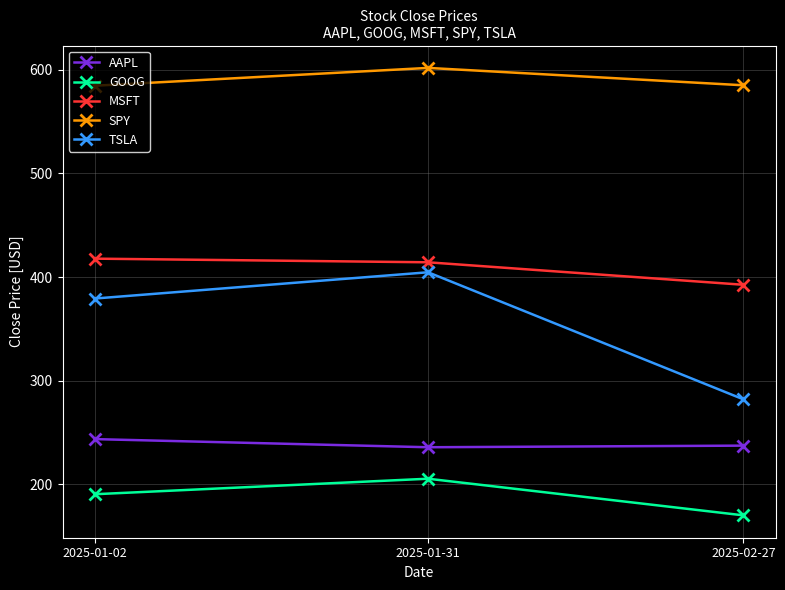

Which series changed the most between 2025-01-02 and 2025-01-31?

TSLA